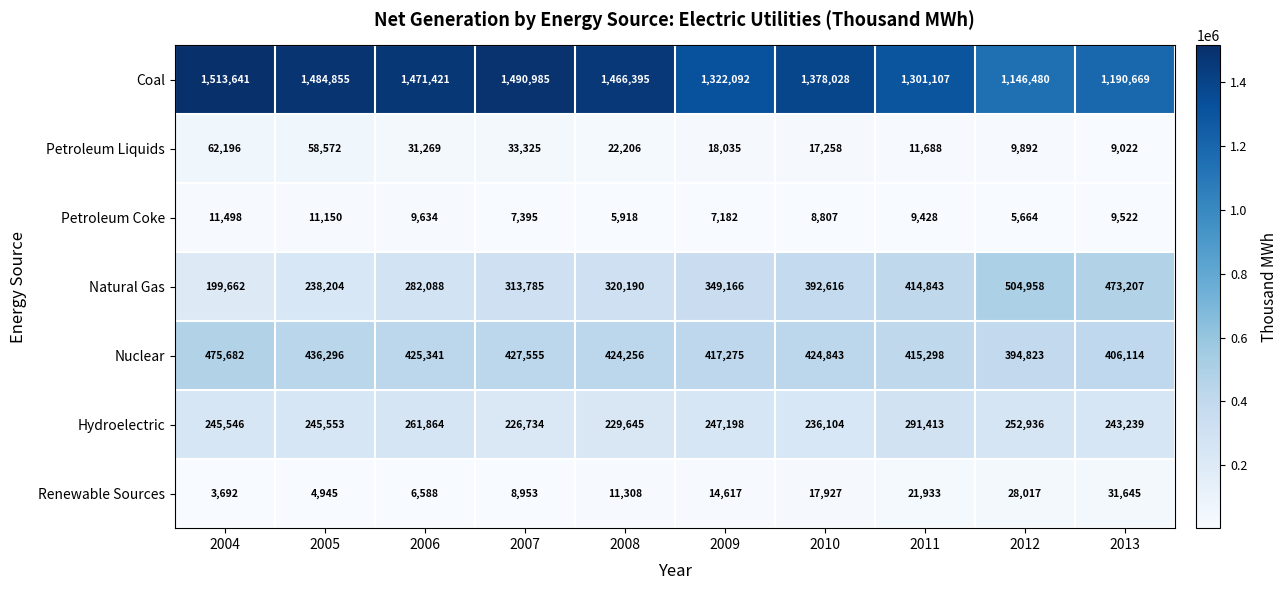

What is the highest value of the Hydroelectric series?

291413